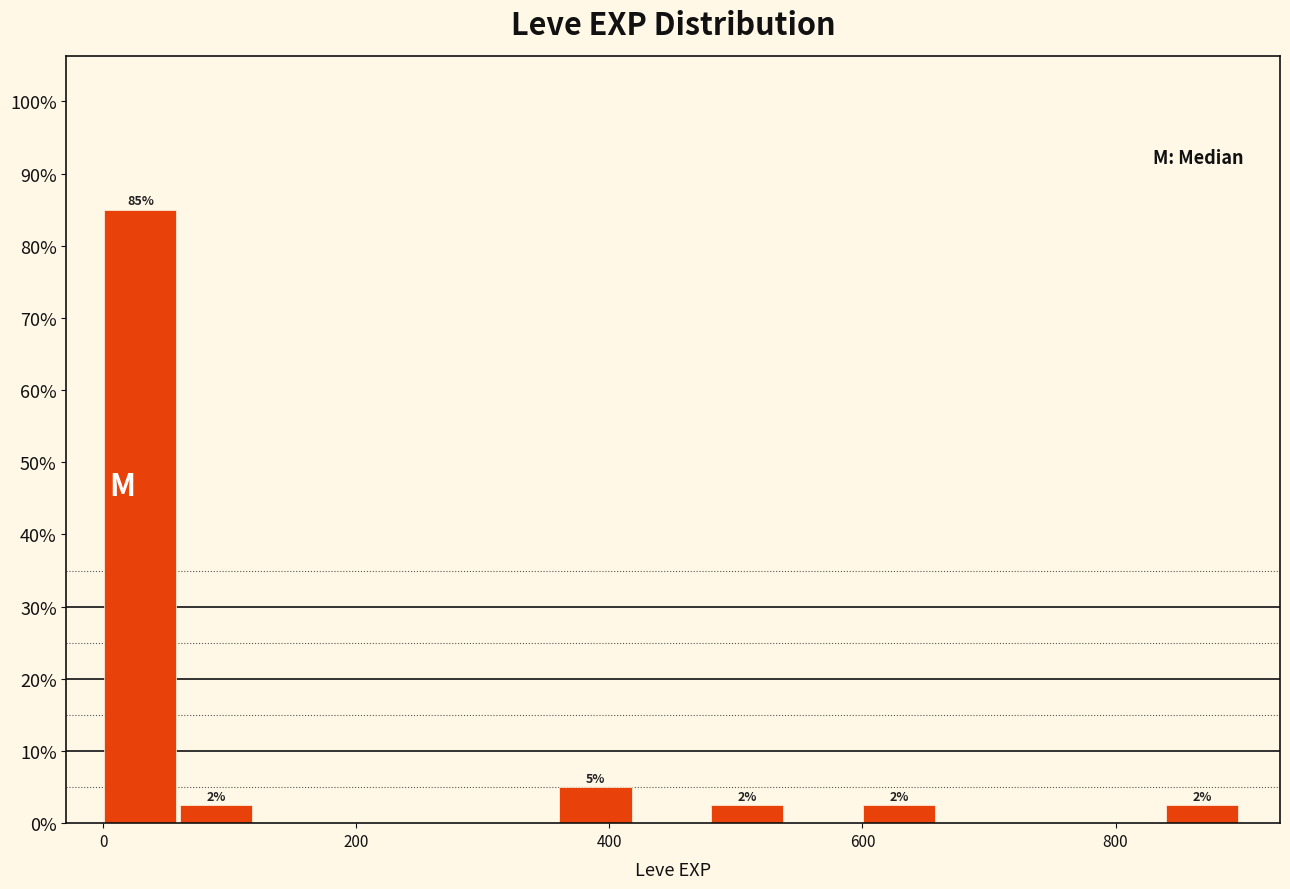

Read against the x-axis, roughly where is the centre of the tallest bar?

20